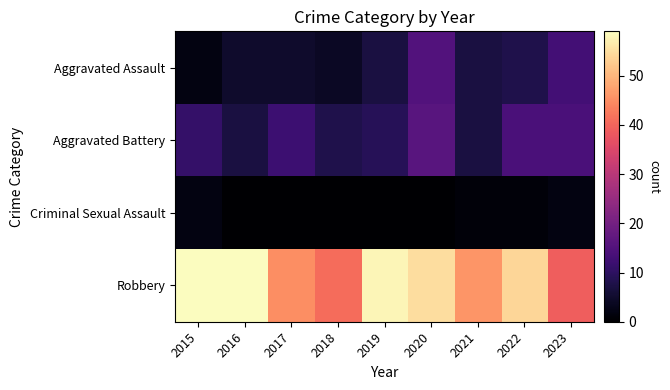

Reading left to right, list all the values displayed in this chart.

Aggravated Assault: 2015=2	2016=5	2017=5	2018=4	2019=7	2020=15	2021=7	2022=8	2023=13
Aggravated Battery: 2015=11	2016=7	2017=12	2018=8	2019=9	2020=16	2021=7	2022=14	2023=14
Criminal Sexual Assault: 2015=2	2016=0	2017=0	2018=0	2019=0	2020=0	2021=1	2022=1	2023=2
Robbery: 2015=59	2016=59	2017=45	2018=41	2019=58	2020=55	2021=46	2022=54	2023=39